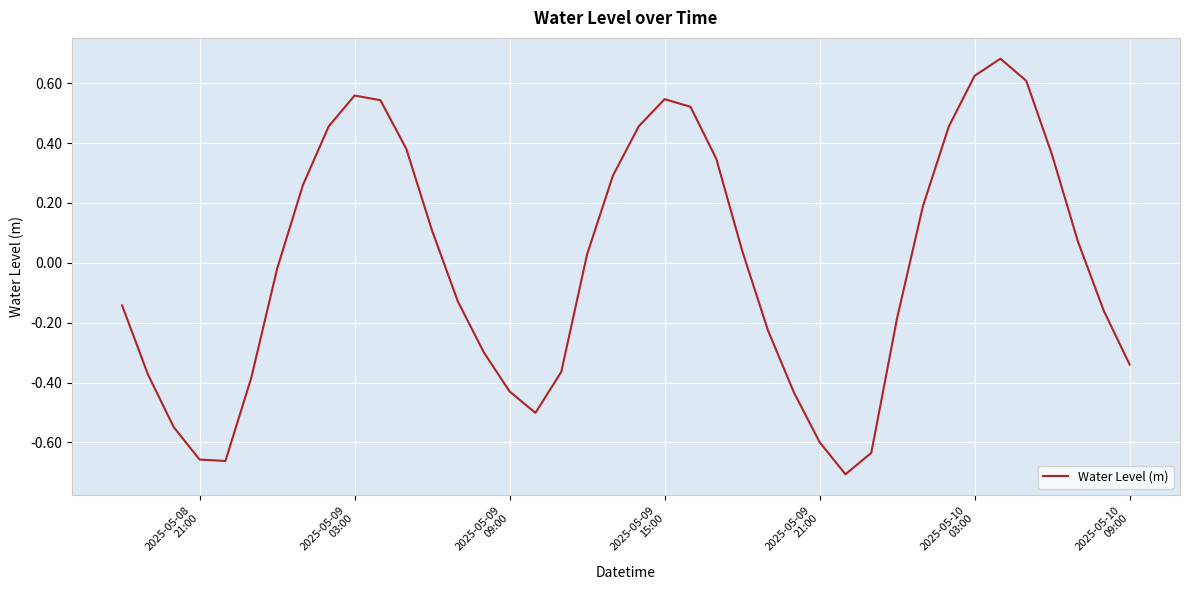

What is the difference between the maximum and minimum values?

1.4